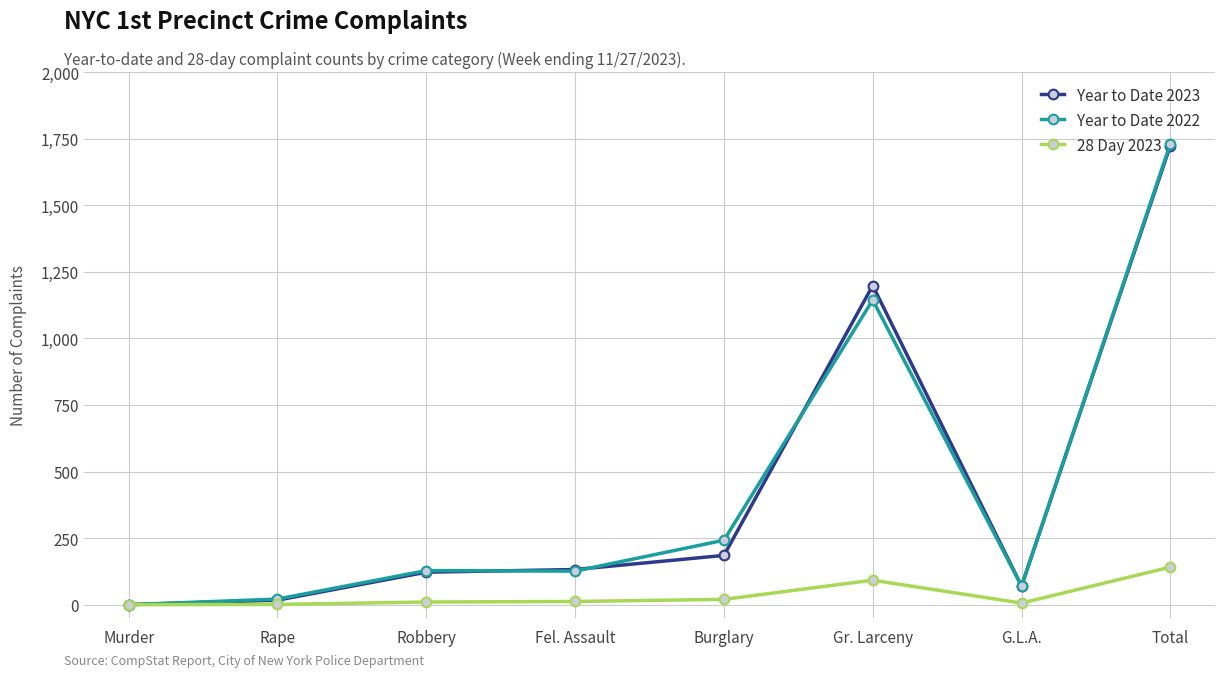

Is the value of Year to Date 2023 at Burglary greater than the value of 28 Day 2023 at Fel. Assault?

Yes